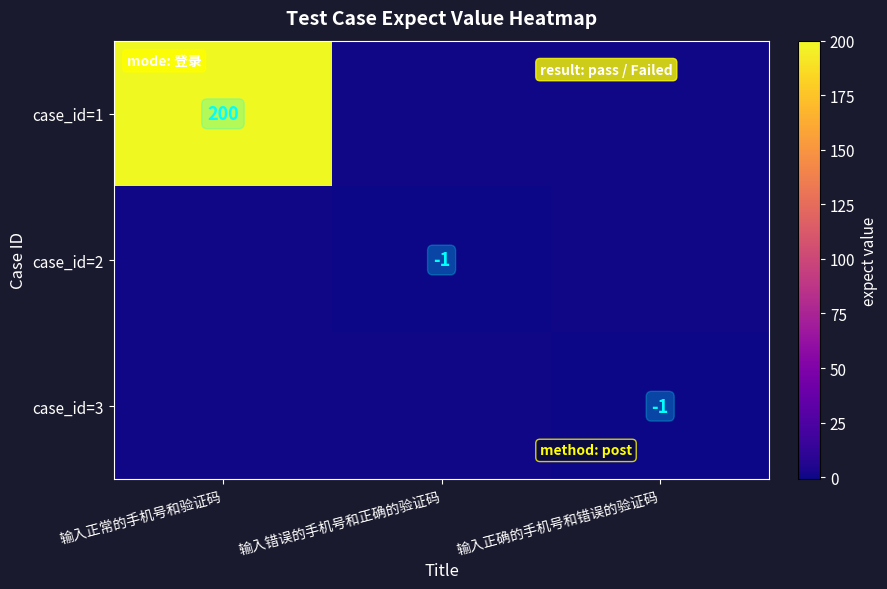

What is the smallest value displayed?

-1